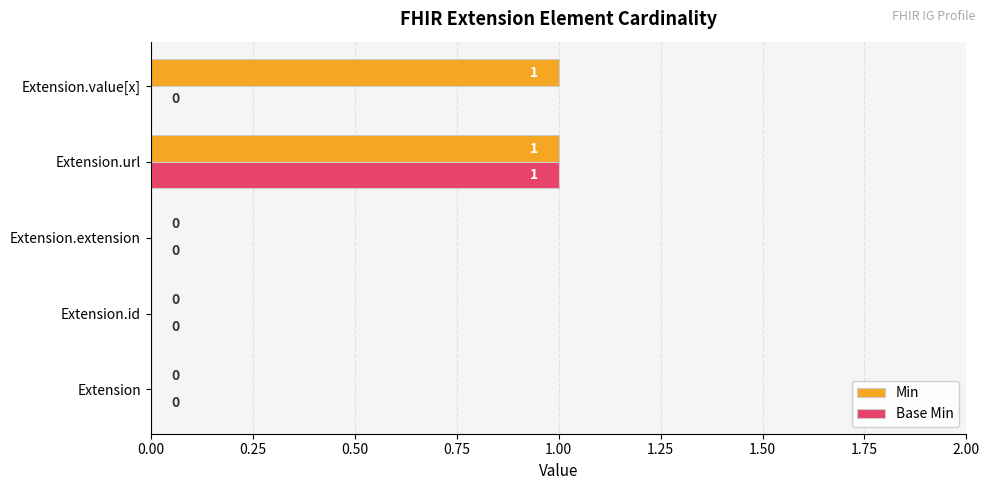

How many Min values are between 0 and 1?

5